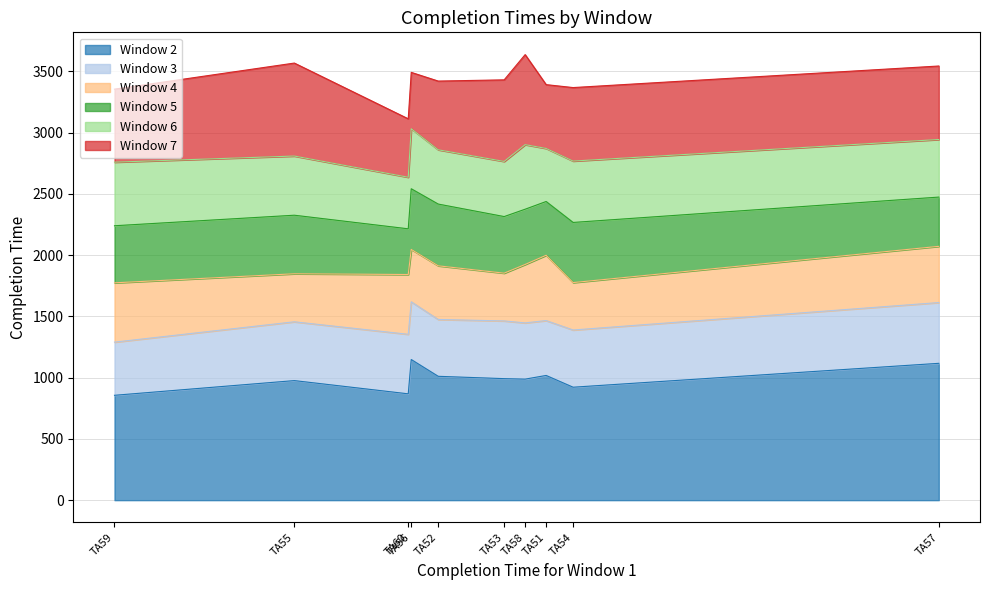

True or false: Window 5 and Window 2 cross at least once.

False